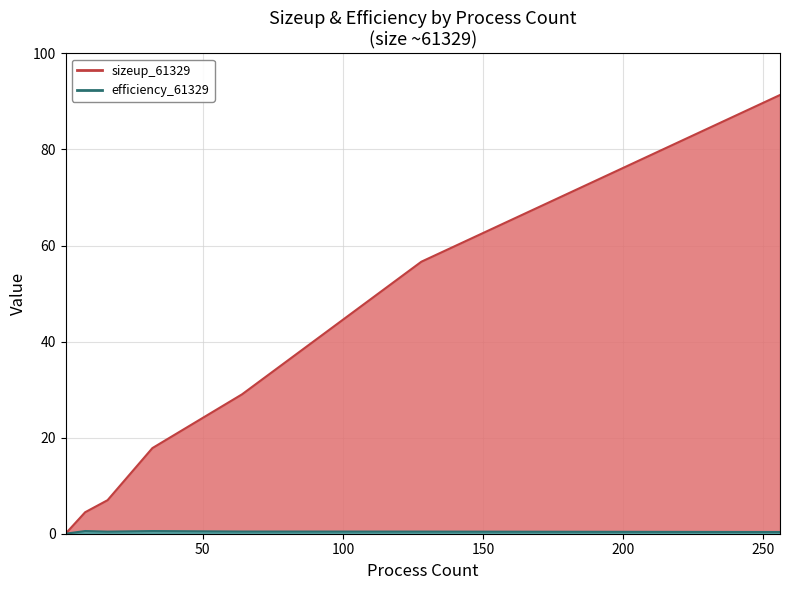

What is the approximate value of efficiency_61329_line at 100?

0.4